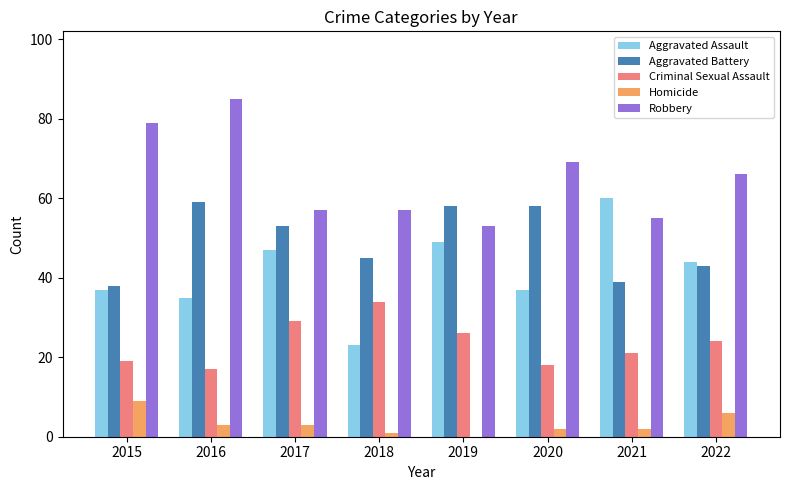

The value of Robbery at 2020 is 69. True or false?

True